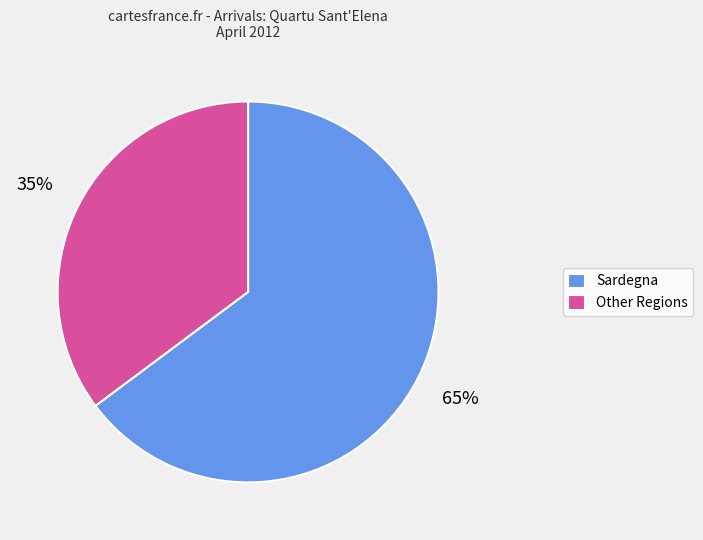

Do Other Regions and Sardegna together represent more than half of the pie?

Yes